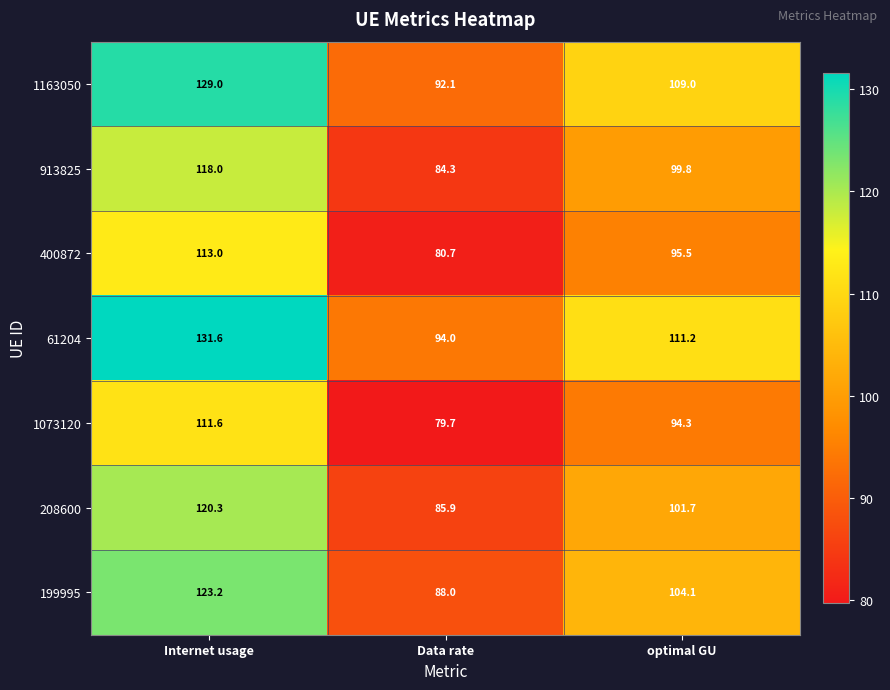

What is the maximum value shown in the chart?

131.6